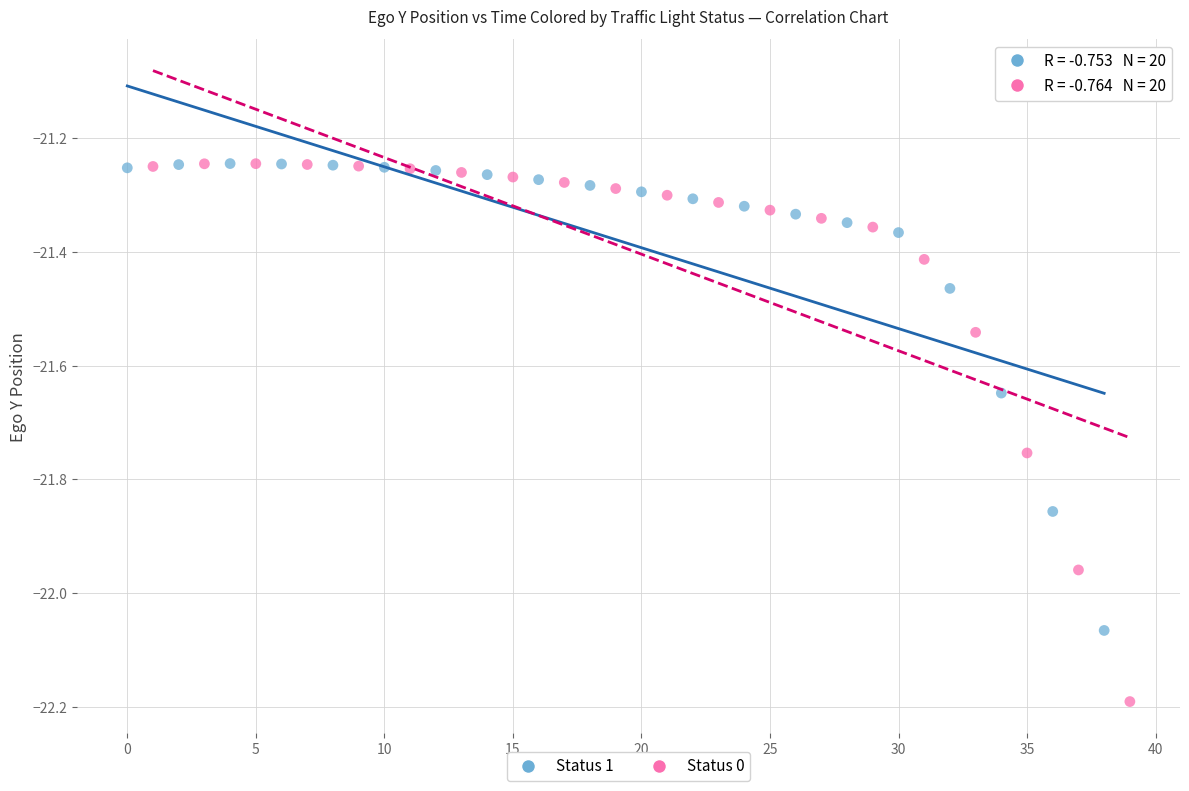

Which series has the largest Y range (max minus min)?

Status 0